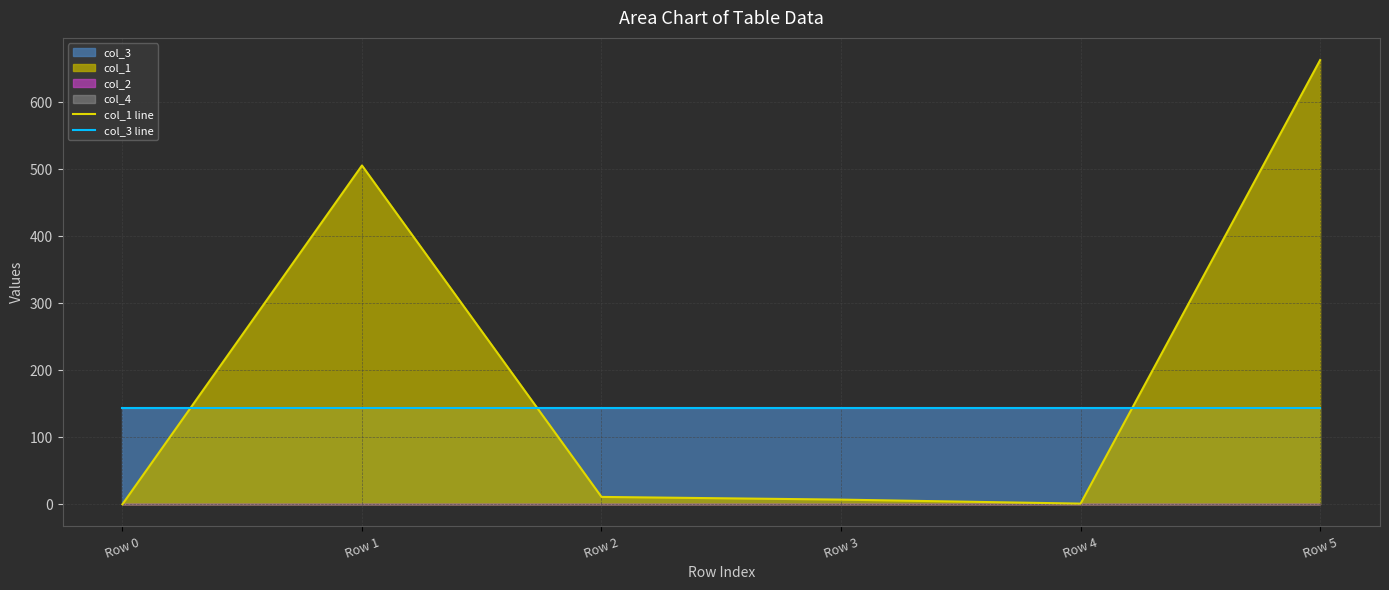

At Row 4, list the series in order from smallest to largest.

col_1 line, col_3 line